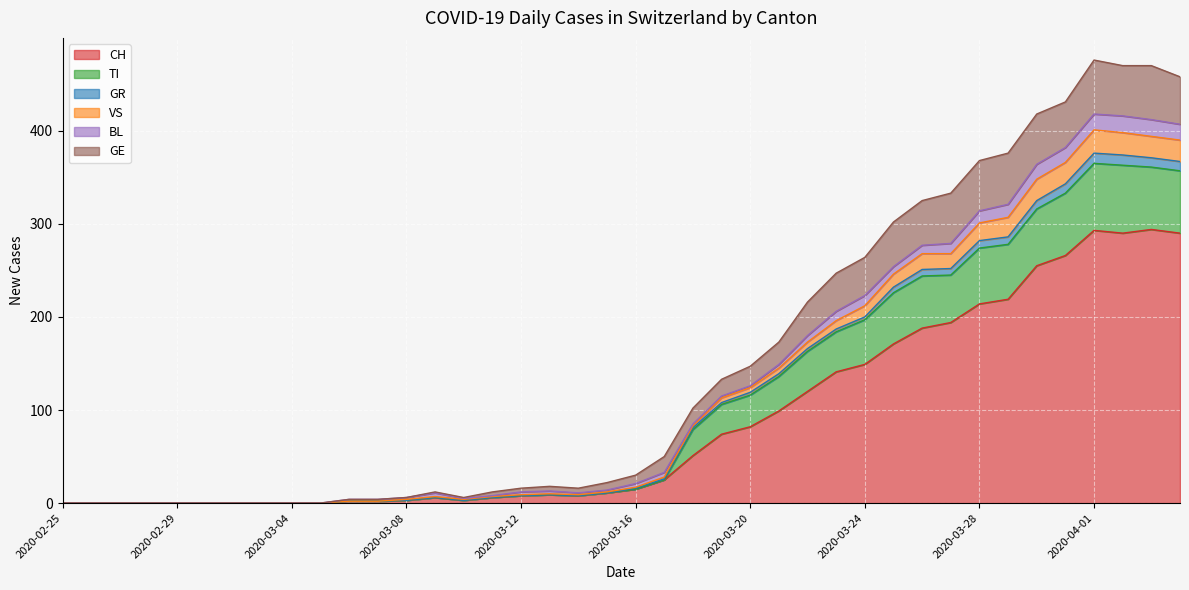

What is the highest value of the CH series?

294